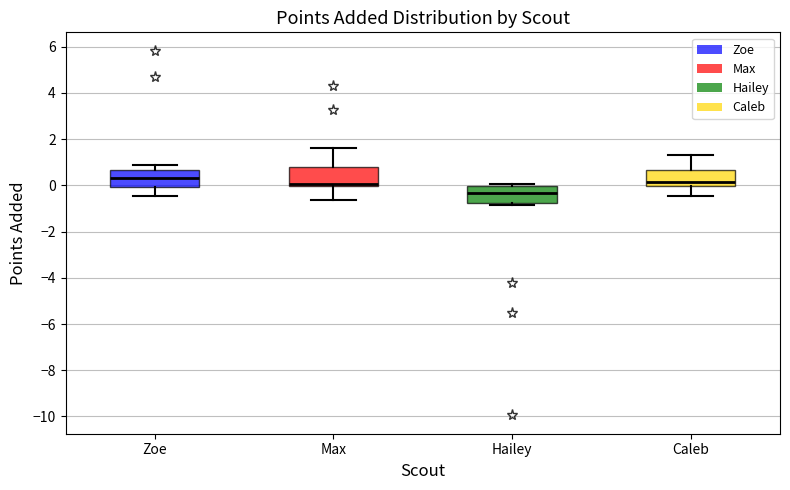

Reading left to right, transcribe this box plot: for each box, give where its median line is, the range the box spans, and where its two whiskers end, as read against the y-axis. The values are not printed on the chart, so give them approximately, as read against the axis.

Zoe: median 0.4, box 0.0 to 0.6, whiskers -0.4 to 0.8
Max: median 0.0 (just above the box's lower edge), box 0.0 to 0.8, whiskers -0.6 to 1.6
Hailey: median -0.4, box -0.8 to 0.0, whiskers -0.8 to 0.0 (just above the box's upper edge)
Caleb: median 0.2, box 0.0 to 0.6, whiskers -0.4 to 1.4